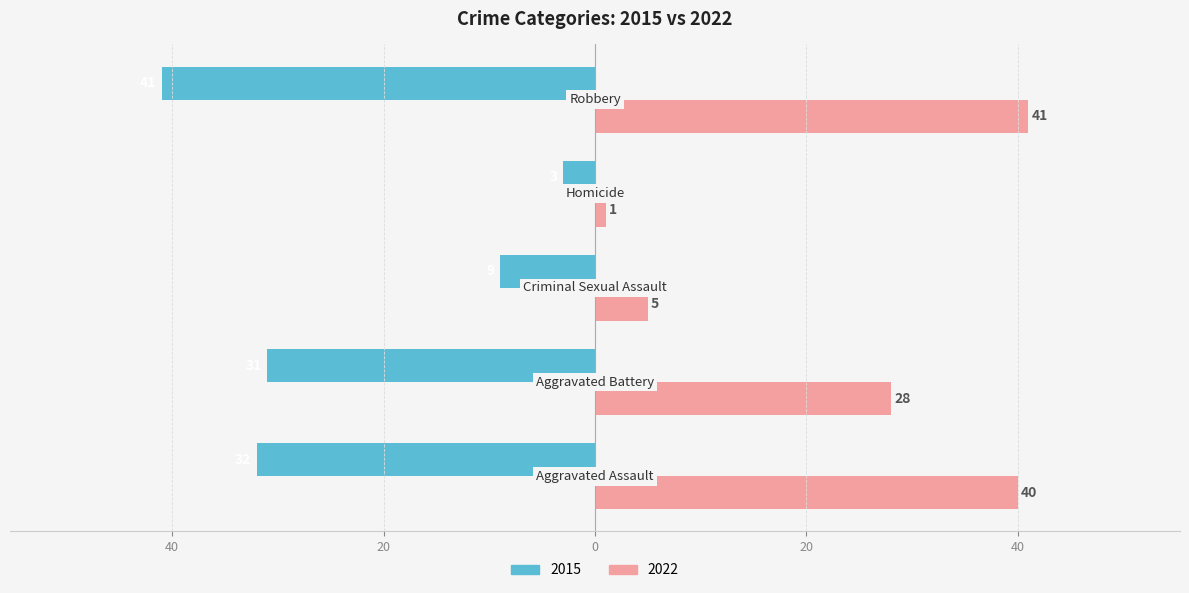

What is the average value of the 2015 series?

-23